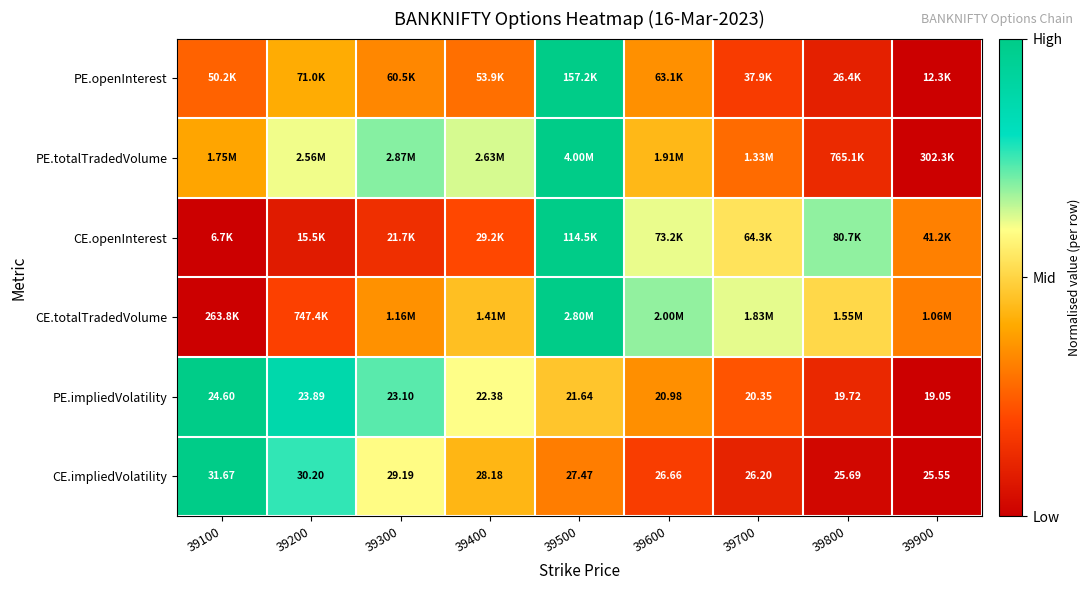

Which category has the lowest value in the CE.impliedVolatility series?

39900